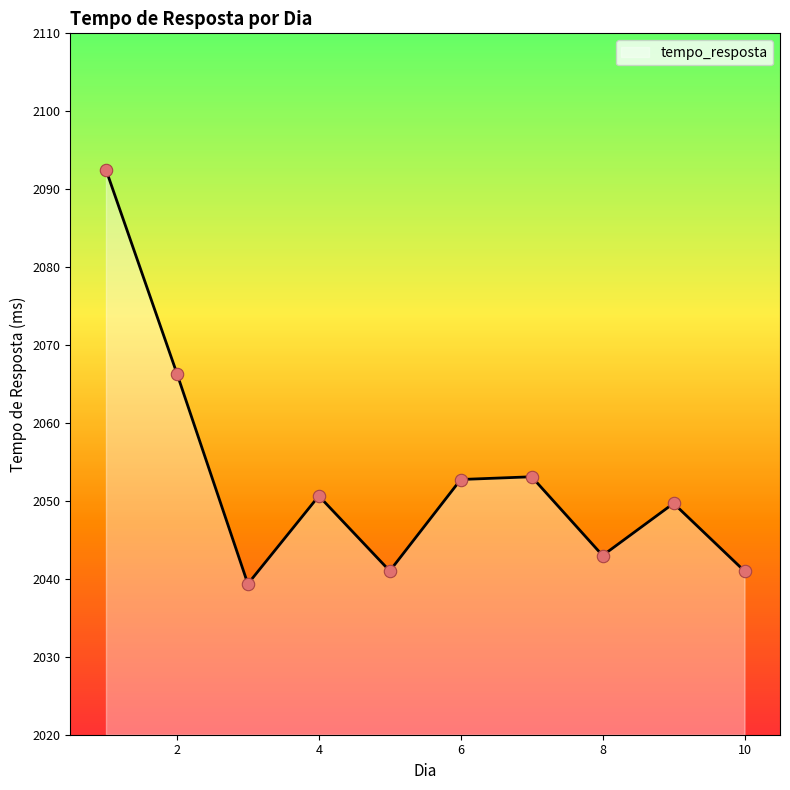

What is the difference between the maximum and minimum values?

53.2